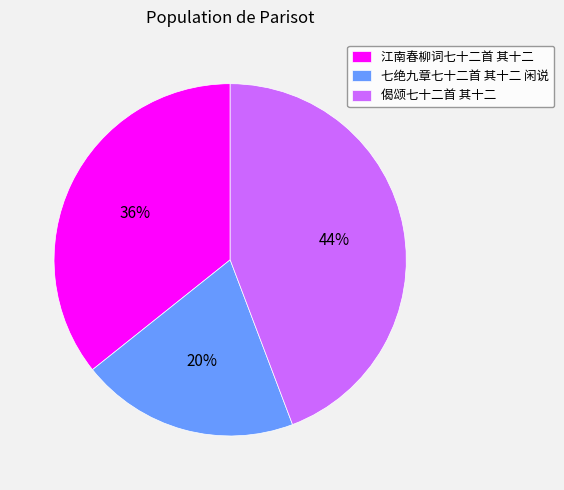

True or false: 江南春柳词七十二首 其十二 accounts for 36% of the total.

True